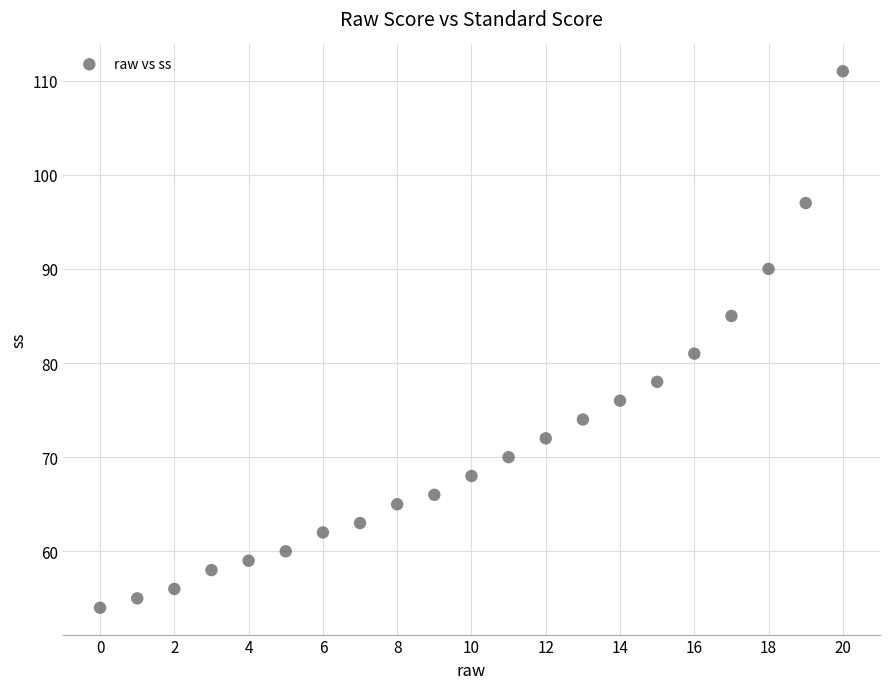

What is the range of Y values (max minus min)?

57